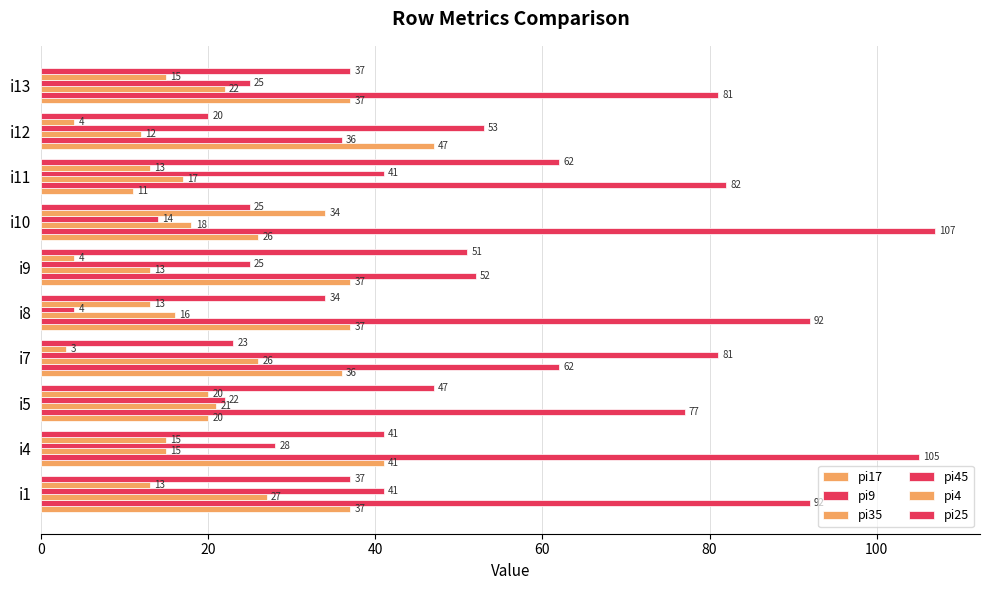

Which series has the largest total across all categories?

pi9